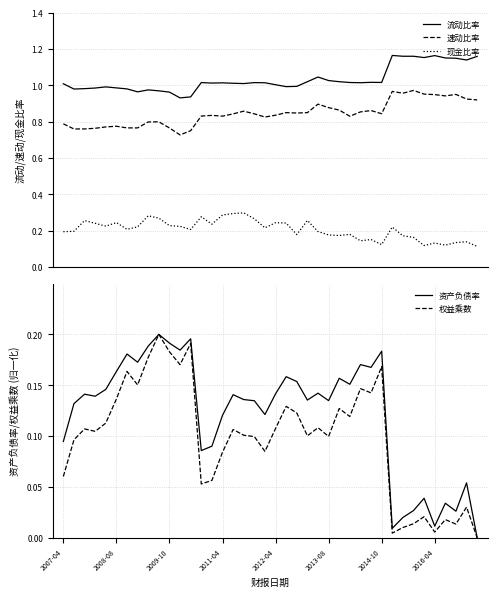

True or false: 速动比率 and 现金比率 intersect in this chart.

False